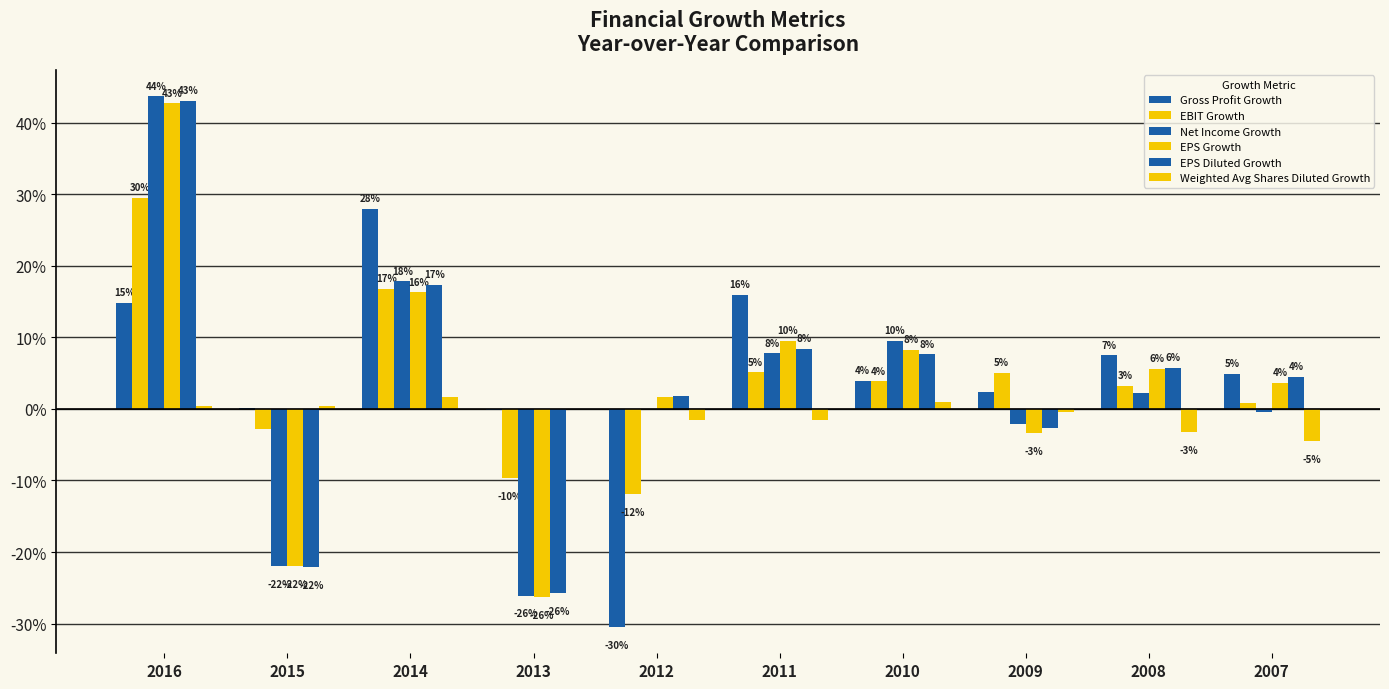

What is the value of the EPS Growth bar at the 7th from the left?

0.1